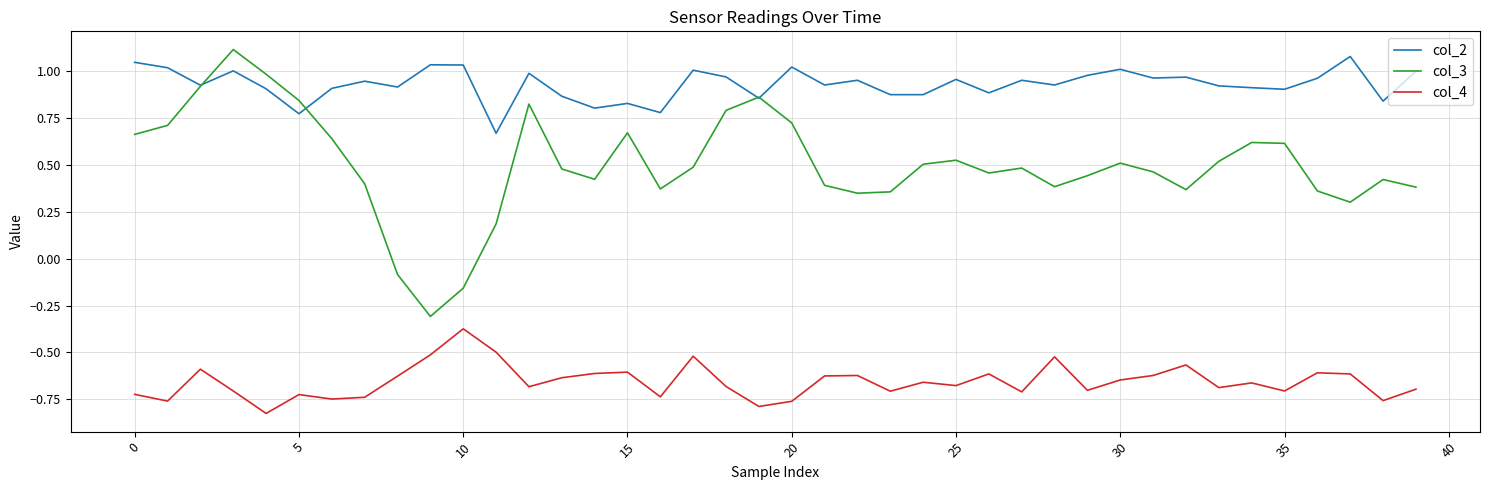

True or false: col_4 and col_2 cross at least once.

False